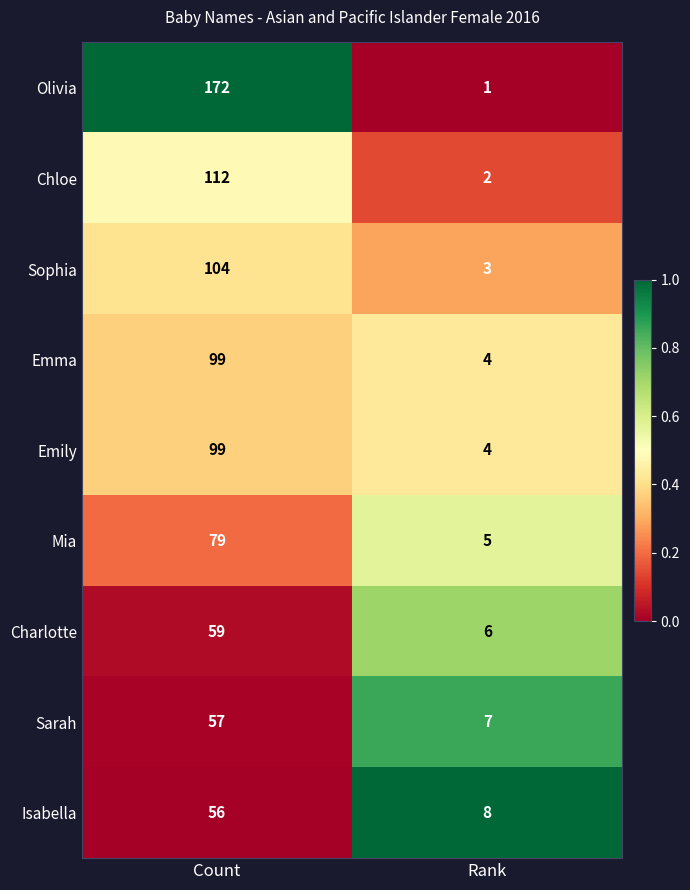

What is the total value across all series at Rank?

40